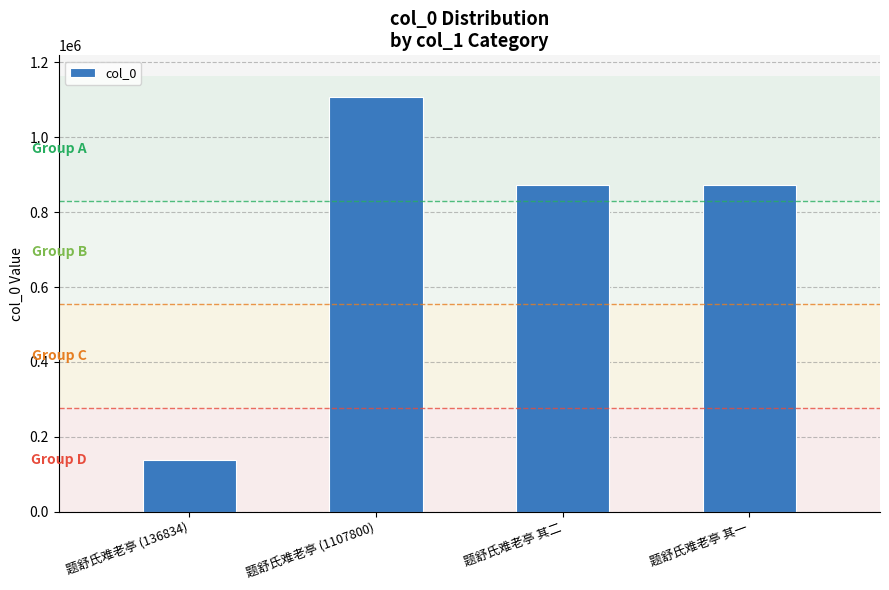

What is the label of the 1st bar from the right?

题舒氏难老亭 其一